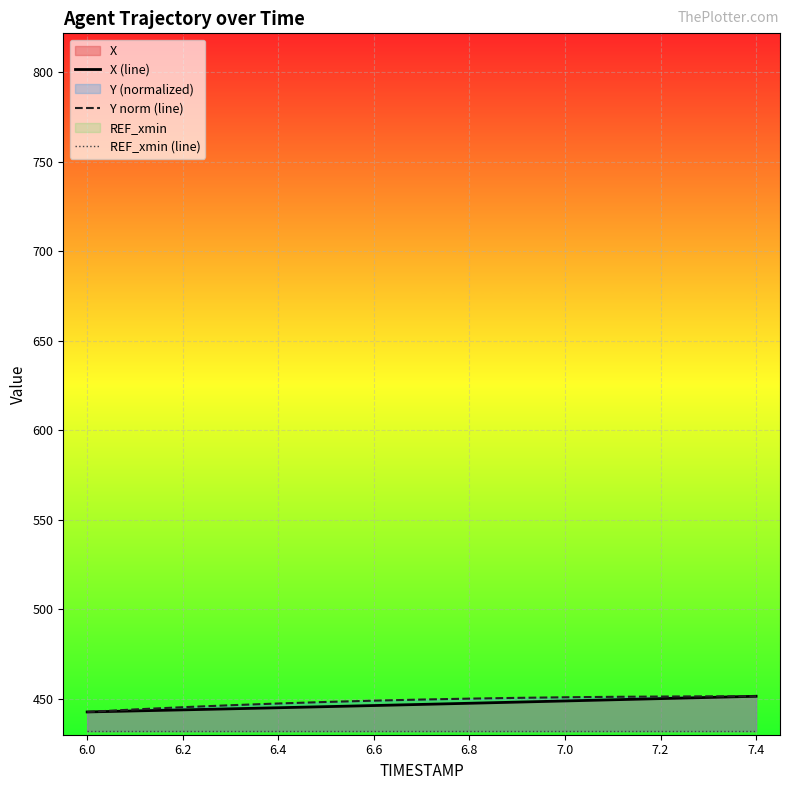

The value of Y norm (line) at 7.4 is 806.2. True or false?

False